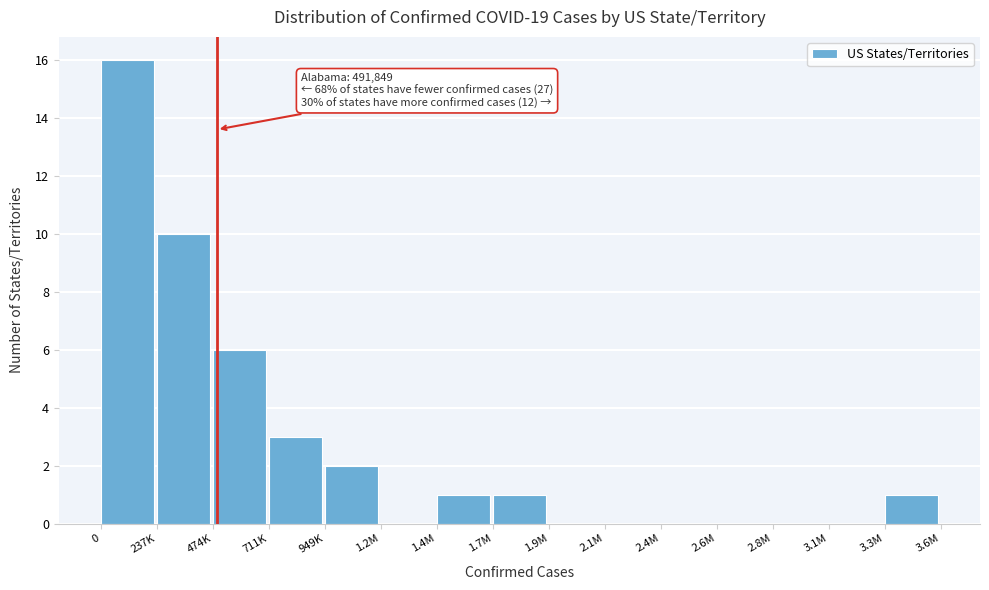

Reading left to right, extract all data points from this chart.

0=16	237K=10	474K=6	711K=3	949K=2	1.2M=0	1.4M=1	1.7M=1	1.9M=0	2.1M=0	2.4M=0	2.6M=0	2.8M=0	3.1M=0	3.3M=1